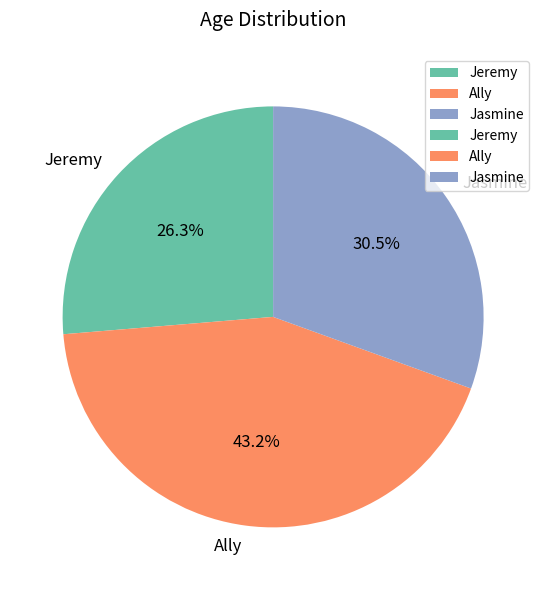

Combined, what portion of the pie is Ally and Jasmine?

73.7%